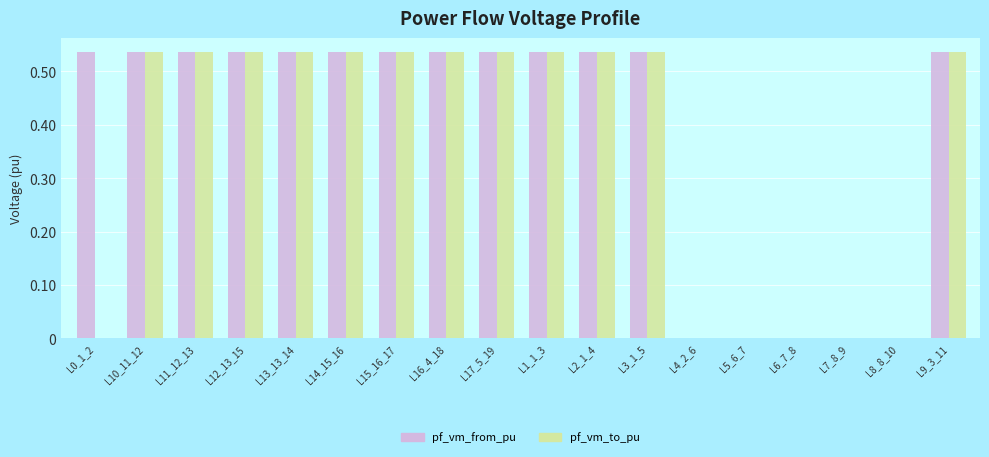

Which series has the largest total across all categories?

pf_vm_from_pu